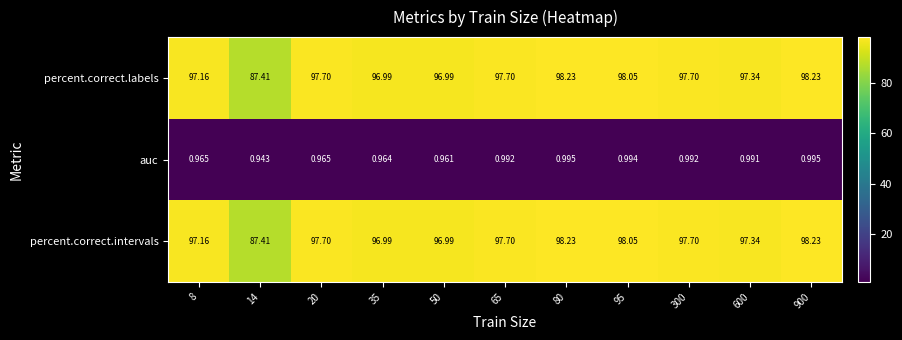

How many series are shown in this chart?

3